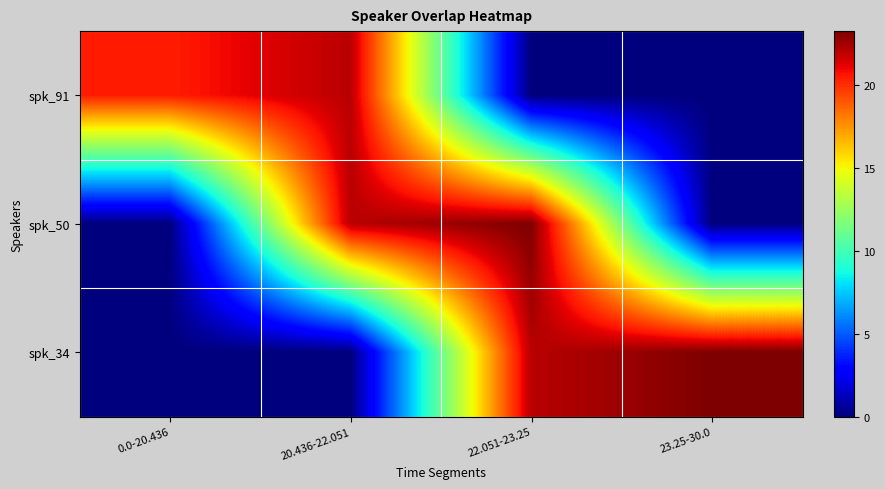

Which series changed the most between 20.436-22.051 and 22.051-23.25?

spk_91